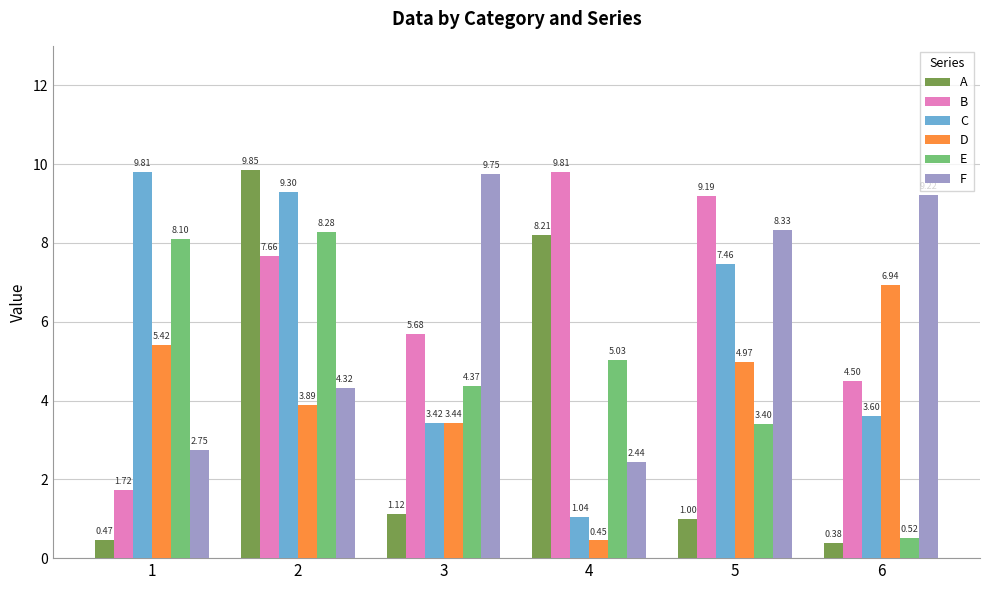

What is the value of the B bar at the 3rd from the left?

5.7